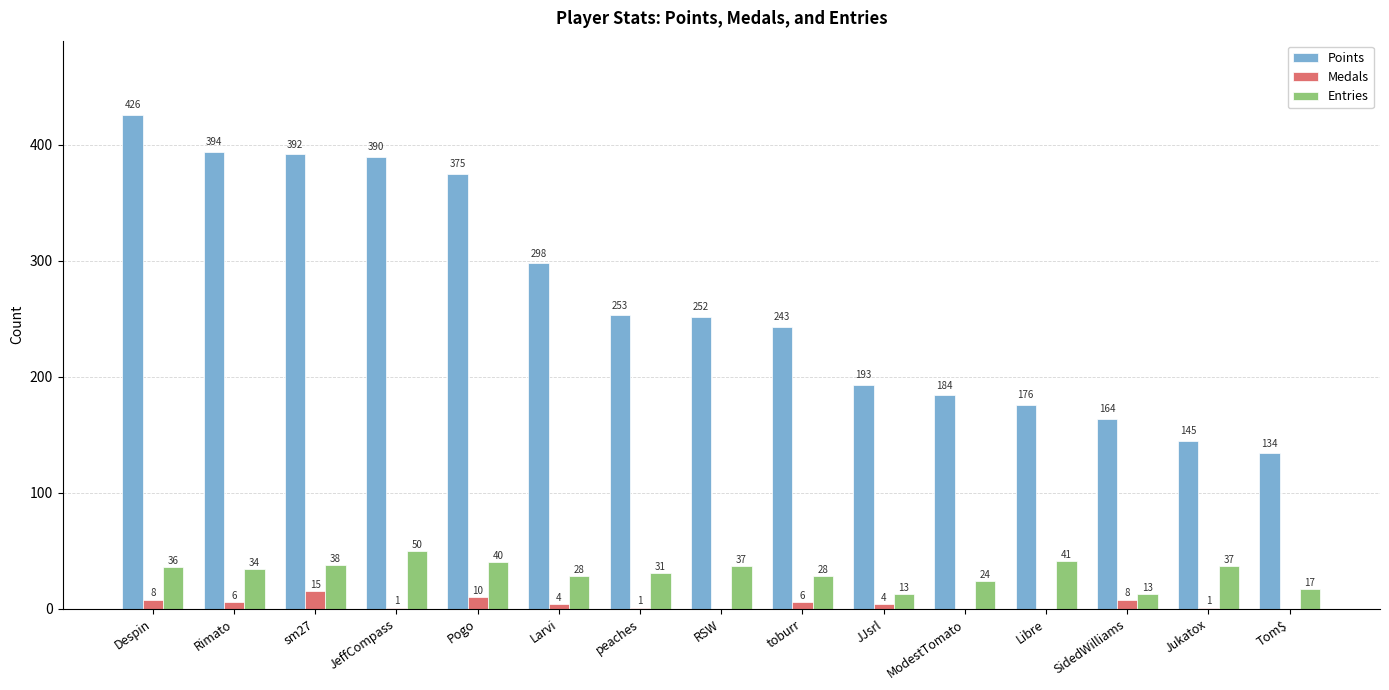

At which label does Entries first exceed 34?

Despin